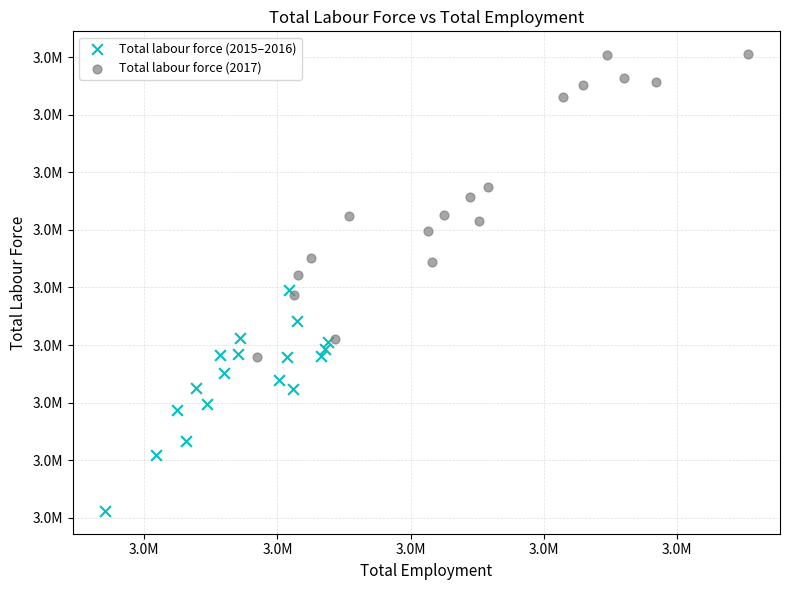

Which series contains the highest Y value?

Total labour force (2017)